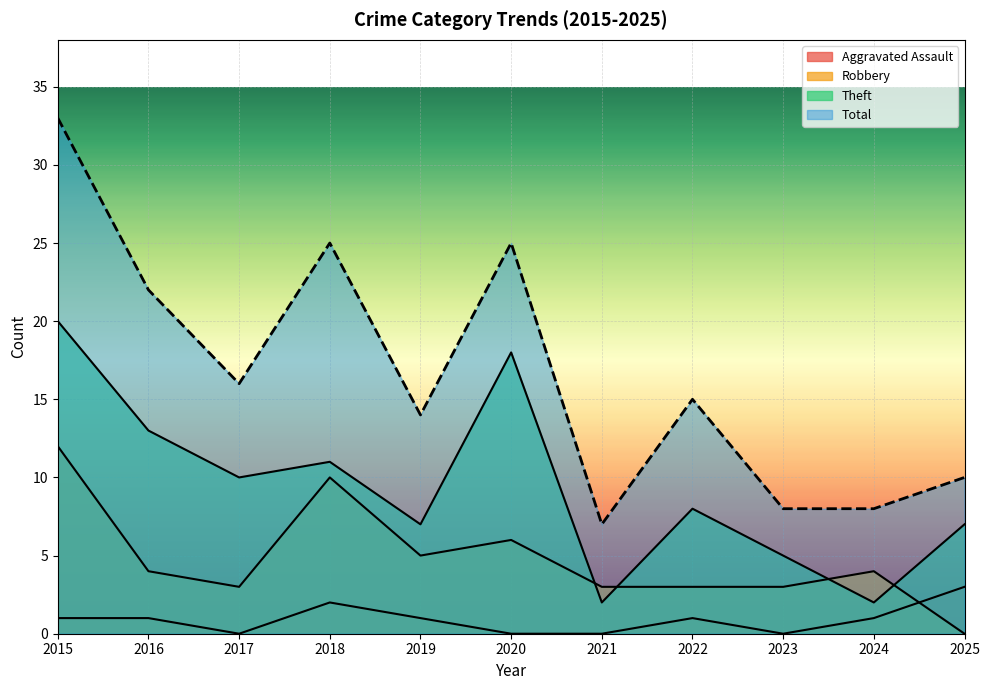

Which series has the largest total across all categories?

Total